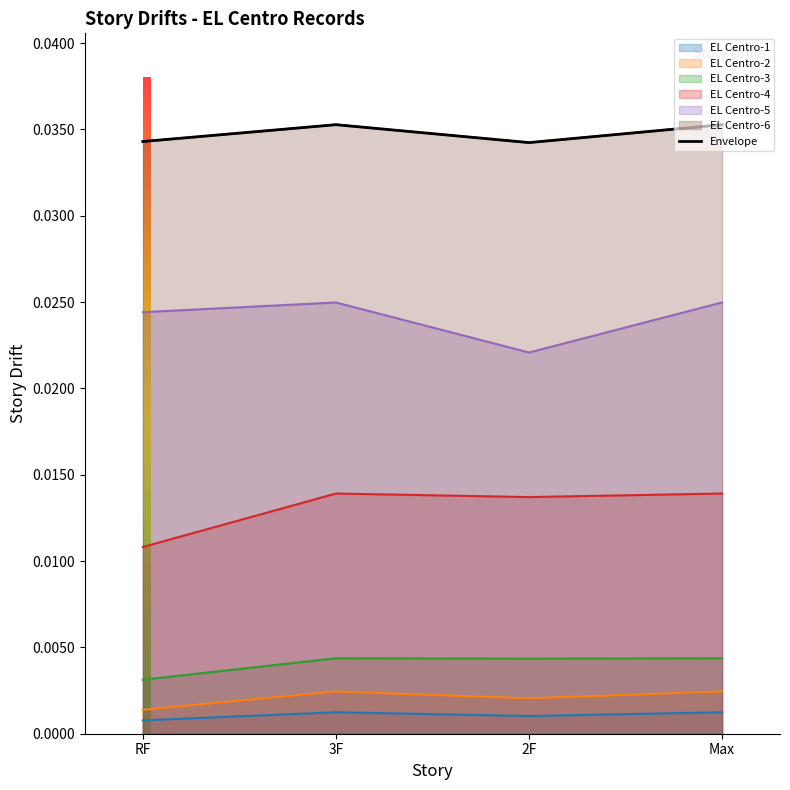

Is it true that EL Centro-5 equals 0.0 at Max?

True